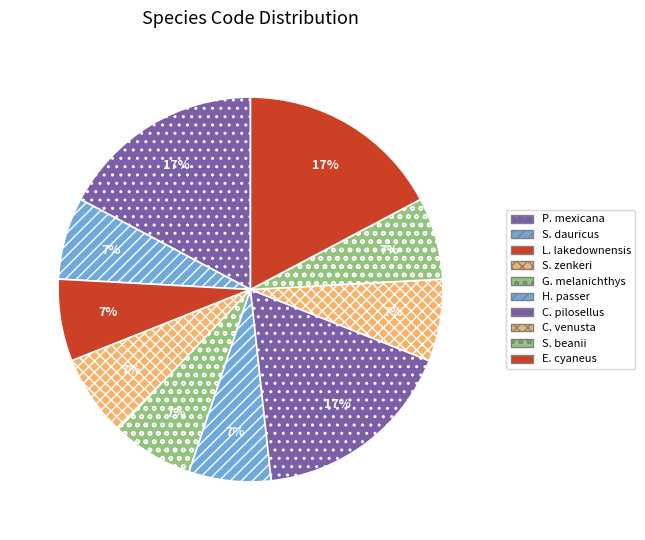

How many segments does this pie chart have?

10